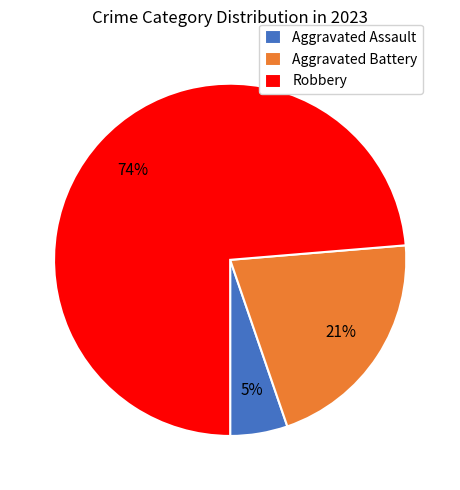

What is the ratio of the value at Aggravated Battery to the value at Robbery?

0.3